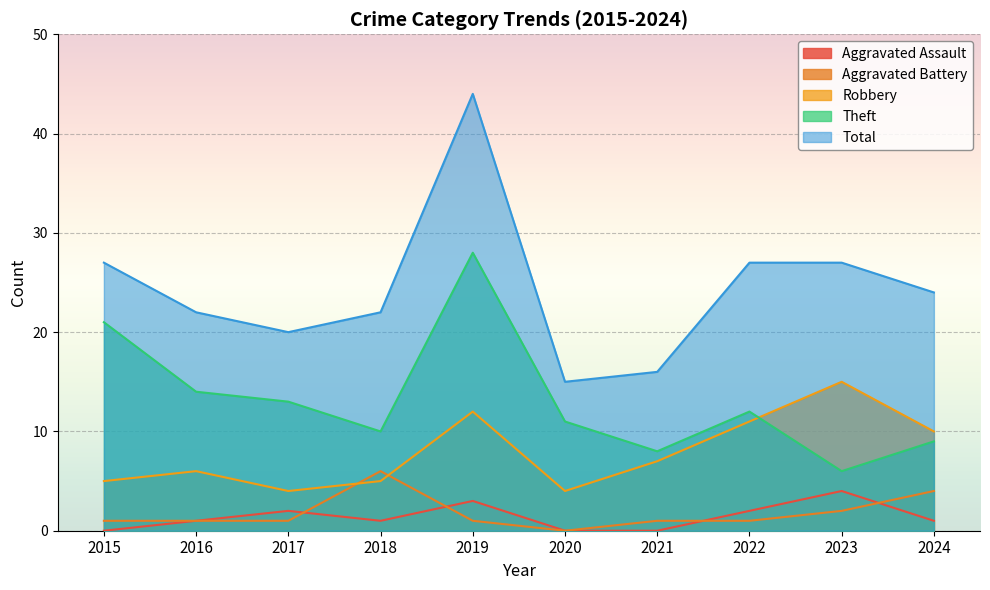

What is the sum of all Total values?

244